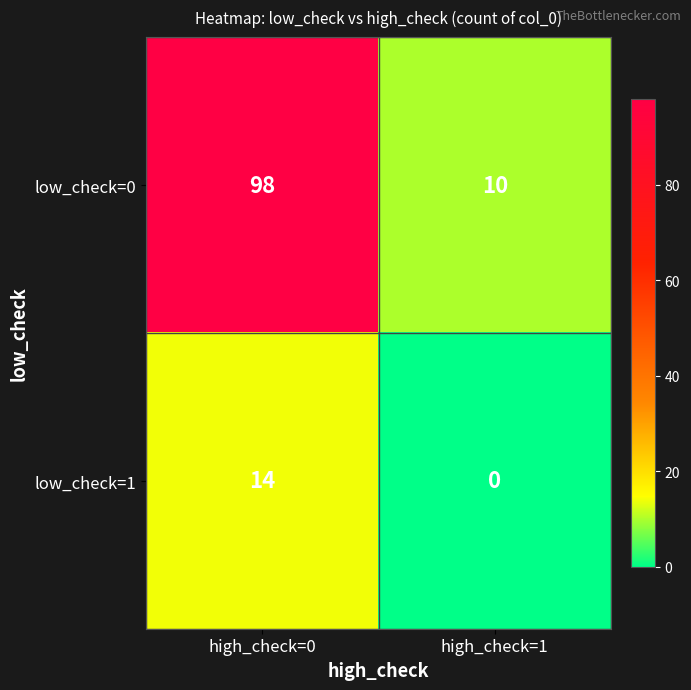

What is the difference between the low_check=1 values at high_check=1 and high_check=0?

14